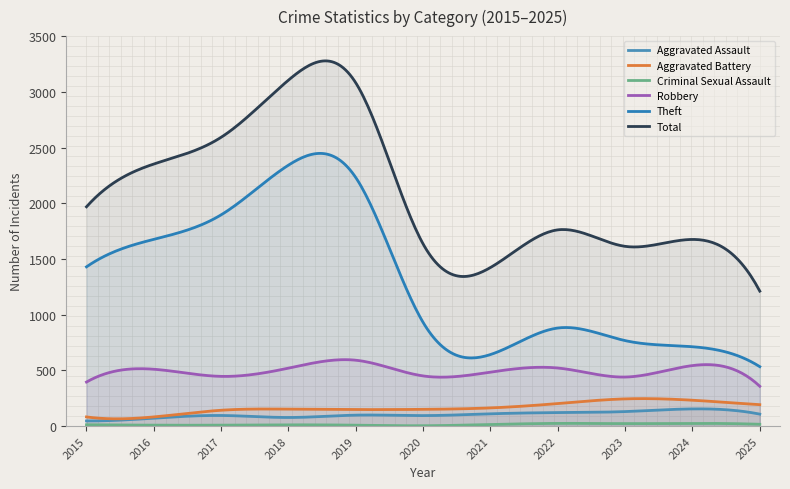

The value of Theft at 2020 is 930. True or false?

True